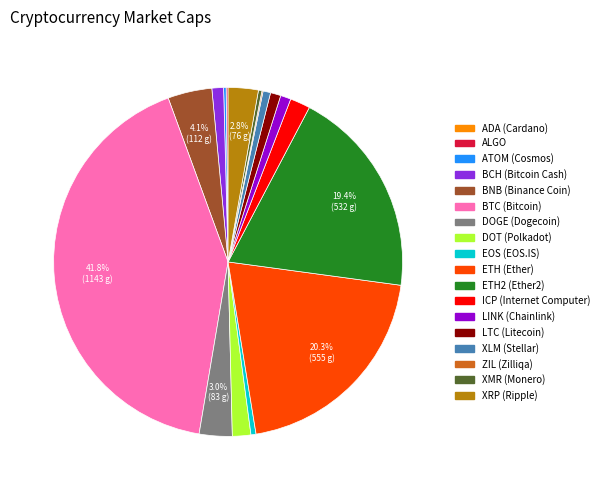

Is there a majority slice in this chart?

No